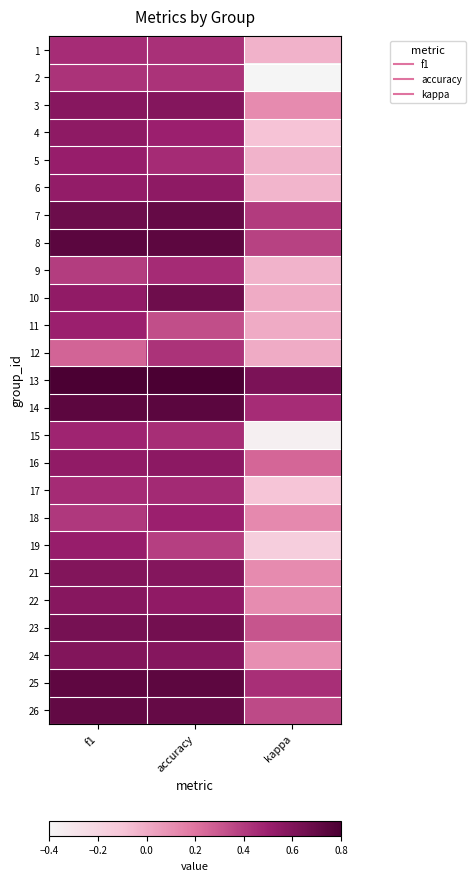

Reading left to right, list all the values displayed in this chart.

1: f1=0.4	accuracy=0.4	kappa=-0.0
2: f1=0.4	accuracy=0.4	kappa=-0.4
3: f1=0.6	accuracy=0.6	kappa=0.1
4: f1=0.5	accuracy=0.5	kappa=-0.1
5: f1=0.5	accuracy=0.5	kappa=-0.0
6: f1=0.5	accuracy=0.5	kappa=-0.0
7: f1=0.7	accuracy=0.7	kappa=0.4
8: f1=0.7	accuracy=0.7	kappa=0.4
9: f1=0.4	accuracy=0.5	kappa=-0.0
10: f1=0.5	accuracy=0.7	kappa=0.0
11: f1=0.5	accuracy=0.3	kappa=0.0
12: f1=0.3	accuracy=0.4	kappa=0.0
13: f1=0.8	accuracy=0.8	kappa=0.6
14: f1=0.7	accuracy=0.7	kappa=0.5
15: f1=0.5	accuracy=0.4	kappa=-0.4
16: f1=0.5	accuracy=0.6	kappa=0.2
17: f1=0.5	accuracy=0.5	kappa=-0.1
18: f1=0.4	accuracy=0.5	kappa=0.1
19: f1=0.5	accuracy=0.4	kappa=-0.2
21: f1=0.6	accuracy=0.6	kappa=0.1
22: f1=0.6	accuracy=0.5	kappa=0.1
23: f1=0.6	accuracy=0.6	kappa=0.3
24: f1=0.6	accuracy=0.6	kappa=0.1
25: f1=0.7	accuracy=0.7	kappa=0.4
26: f1=0.7	accuracy=0.7	kappa=0.3